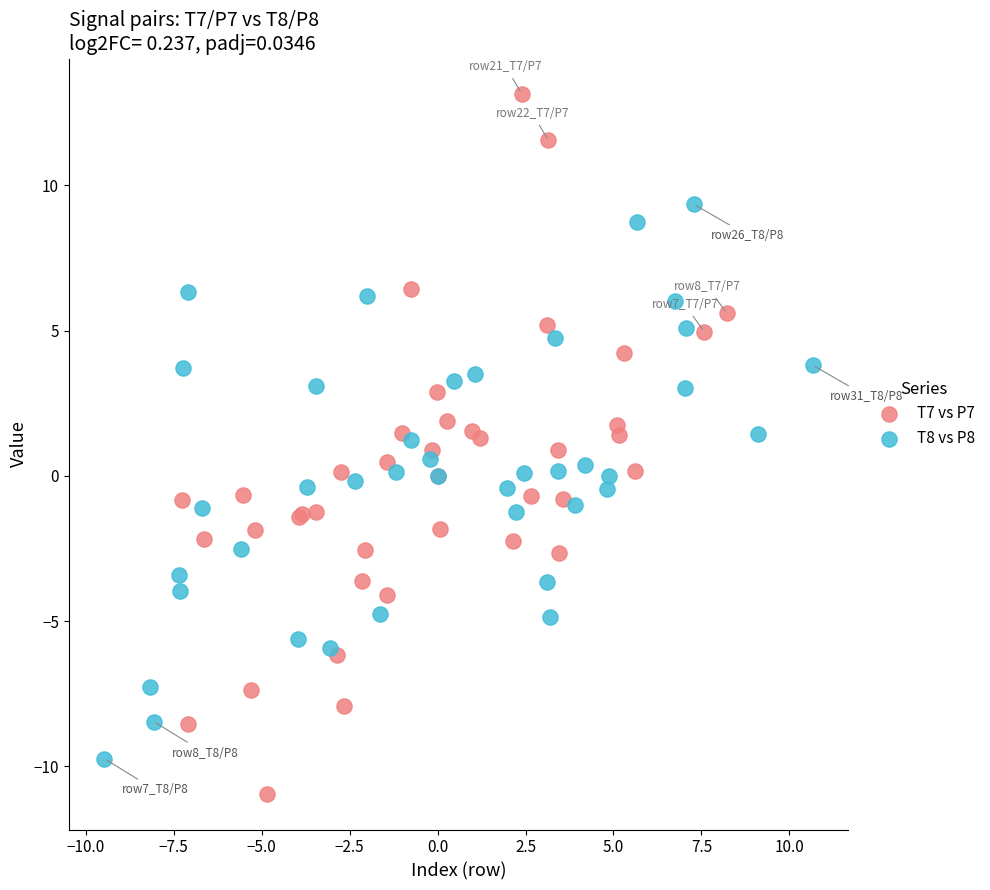

Which series contains the highest Y value?

T7 vs P7